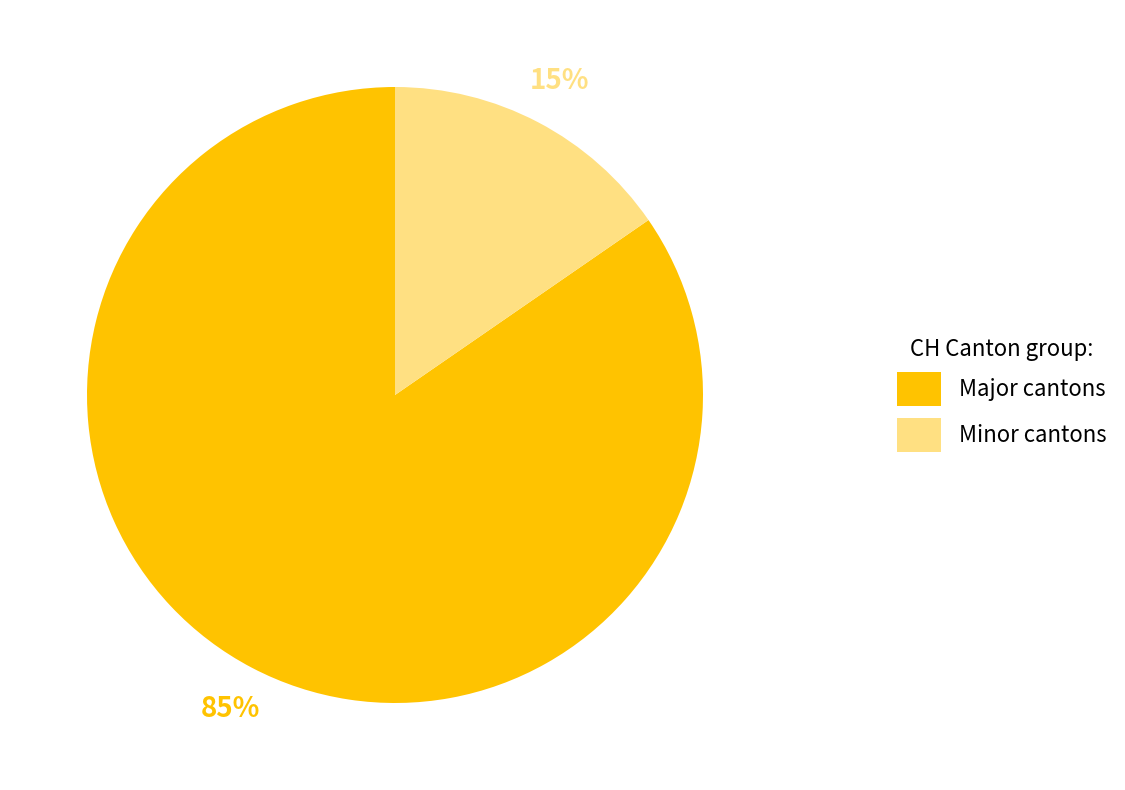

To the nearest percent, what is the combined percentage of Minor cantons and Major cantons?

100%